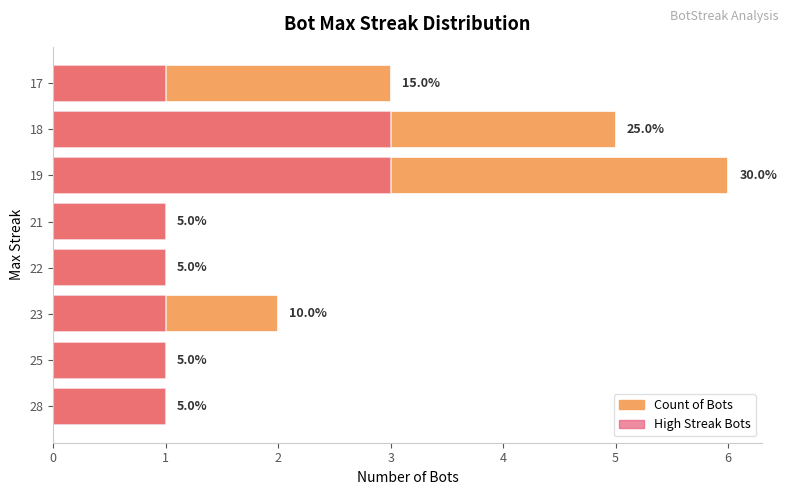

What is the average value of the High Streak Bots series?

2